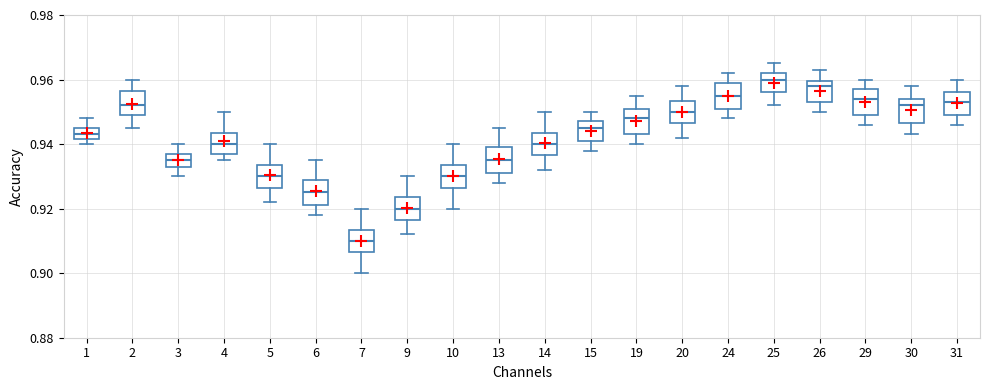

Reading left to right, transcribe this box plot: for each box, give where its median line is, the range the box spans, and where its two whiskers end, as read against the y-axis. The values are not printed on the chart, so give them approximately, as read against the axis.

1: median 0.944, box 0.942 to 0.946, whiskers 0.940 to 0.948
2: median 0.952, box 0.950 to 0.956, whiskers 0.946 to 0.960
3: median 0.936, box 0.934 to 0.938, whiskers 0.930 to 0.940
4: median 0.940, box 0.938 to 0.944, whiskers 0.936 to 0.950
5: median 0.930, box 0.926 to 0.934, whiskers 0.922 to 0.940
6: median 0.926, box 0.922 to 0.930, whiskers 0.918 to 0.936
7: median 0.910, box 0.906 to 0.914, whiskers 0.900 to 0.920
9: median 0.920, box 0.916 to 0.924, whiskers 0.912 to 0.930
10: median 0.930, box 0.926 to 0.934, whiskers 0.920 to 0.940
13: median 0.936, box 0.932 to 0.940, whiskers 0.928 to 0.946
14: median 0.940, box 0.936 to 0.944, whiskers 0.932 to 0.950
15: median 0.946, box 0.942 to 0.948, whiskers 0.938 to 0.950
19: median 0.948, box 0.944 to 0.952, whiskers 0.940 to 0.956
20: median 0.950, box 0.946 to 0.954, whiskers 0.942 to 0.958
24: median 0.956, box 0.952 to 0.960, whiskers 0.948 to 0.962
25: median 0.960, box 0.956 to 0.962, whiskers 0.952 to 0.966
26: median 0.958, box 0.954 to 0.960, whiskers 0.950 to 0.964
29: median 0.954, box 0.950 to 0.958, whiskers 0.946 to 0.960
30: median 0.952, box 0.946 to 0.954, whiskers 0.944 to 0.958
31: median 0.954, box 0.950 to 0.956, whiskers 0.946 to 0.960